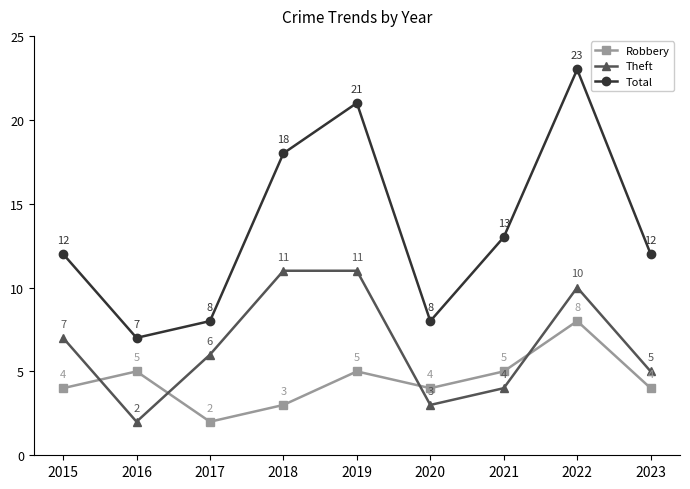

How many lines are shown in the chart?

3